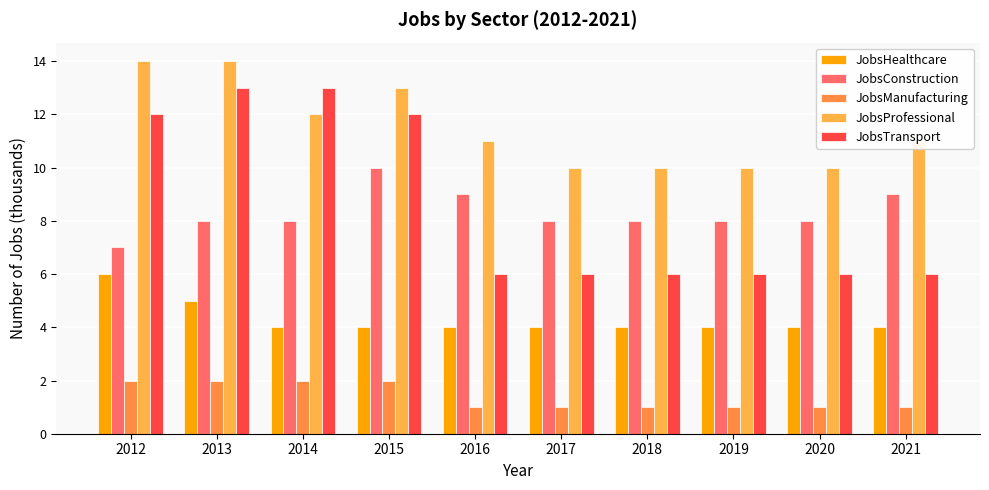

What is the approximate value of JobsProfessional at 2012?

14